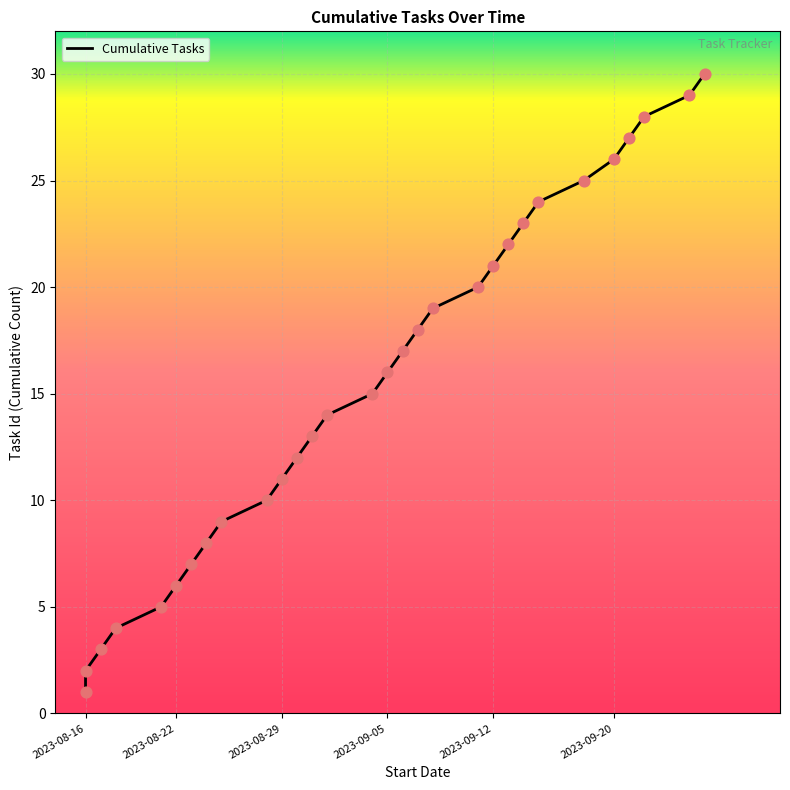

What is the change in value from 2023-08-28 to 2023-09-20?

+16